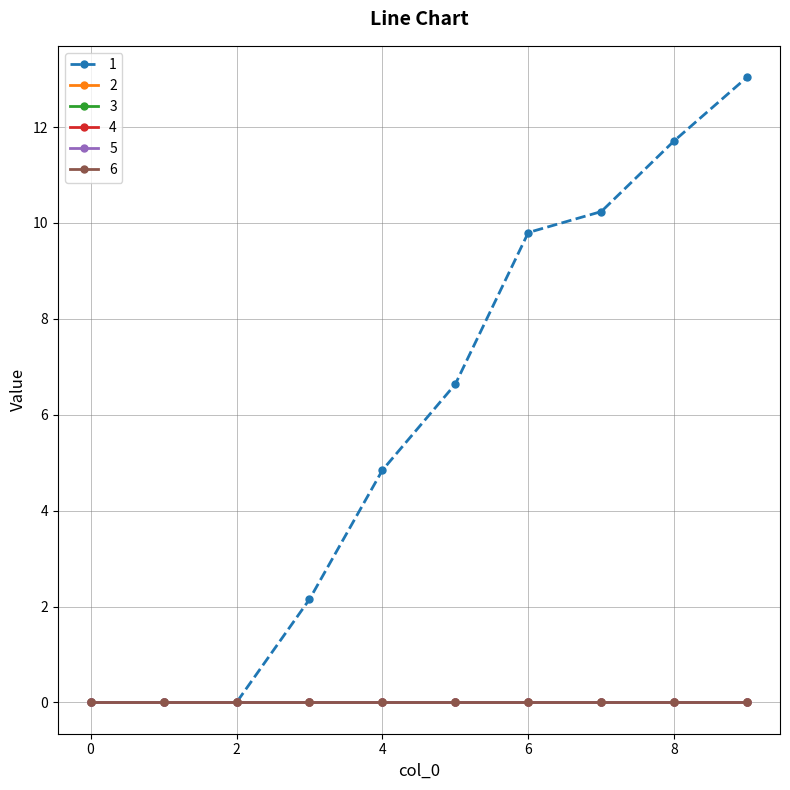

What is the maximum value shown in the chart?

13.0